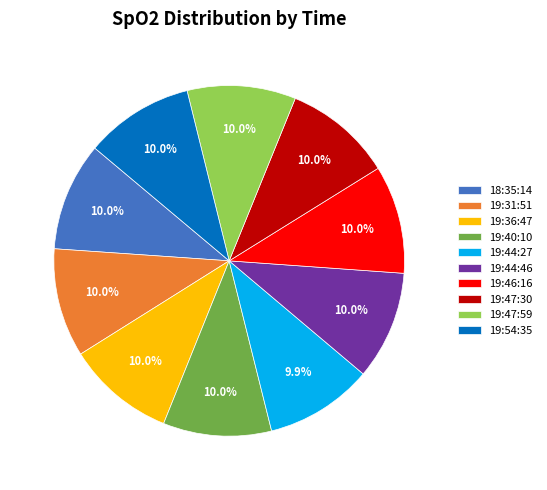

Count the number of slices in the pie.

10